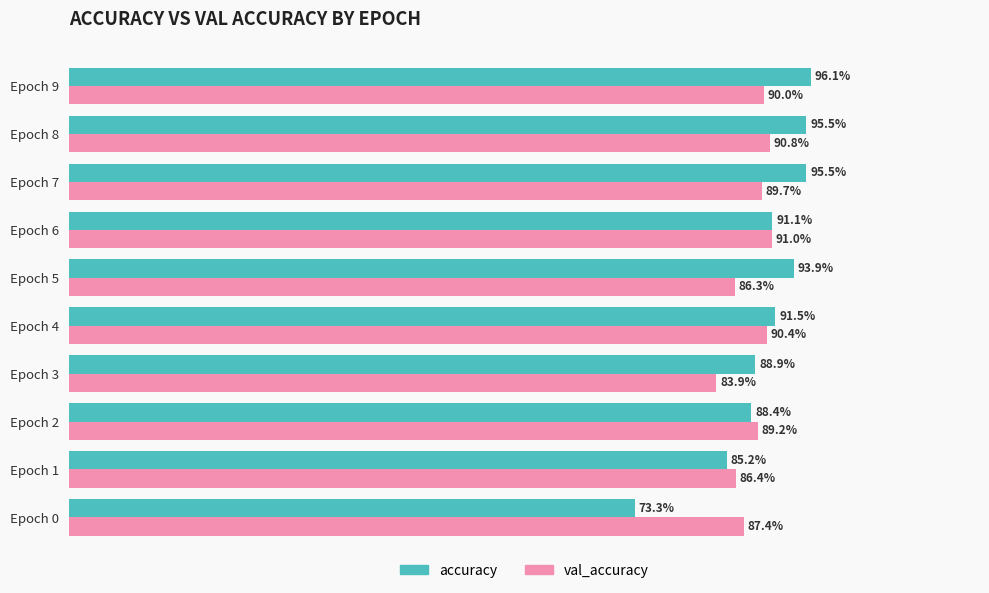

Count the accuracy values in the range 0 to 1.

10